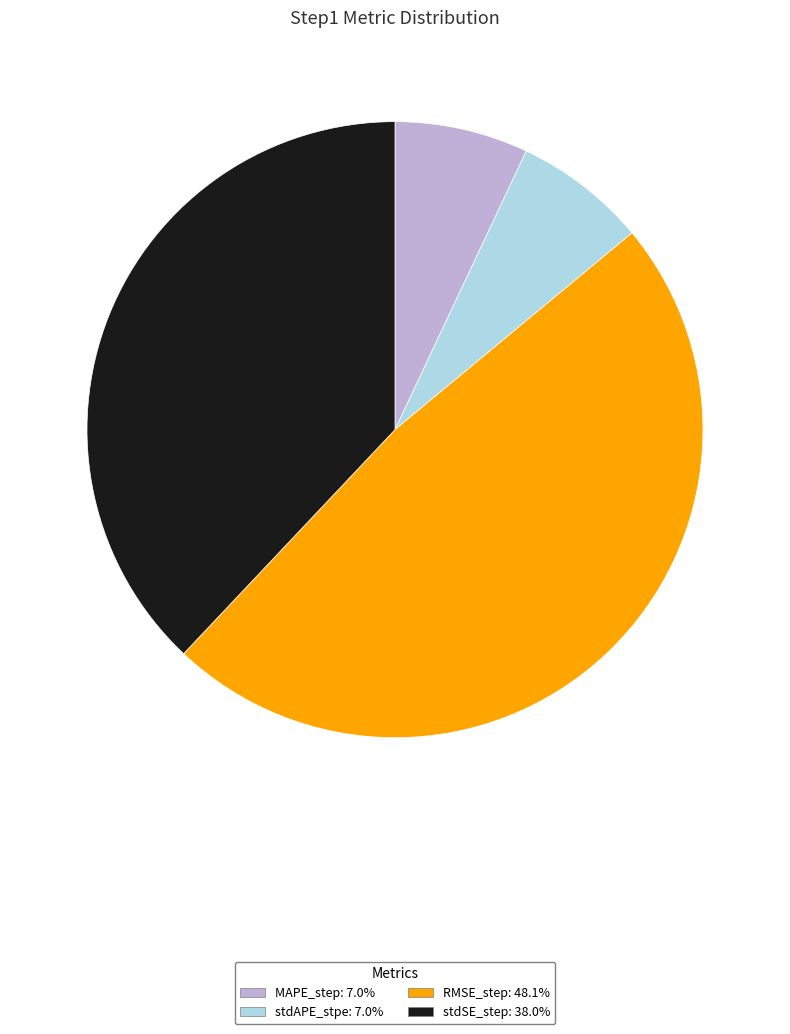

Between stdAPE_stpe and stdSE_step, which is larger?

stdSE_step